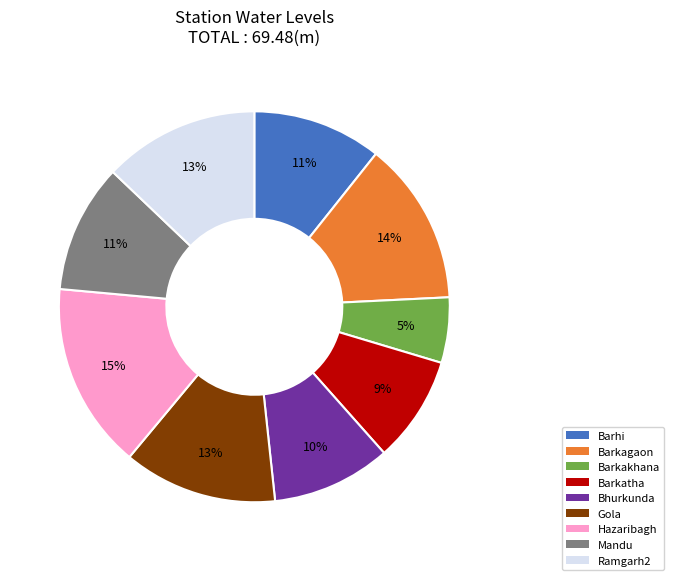

Is it true that Barhi is 11% of the pie?

True